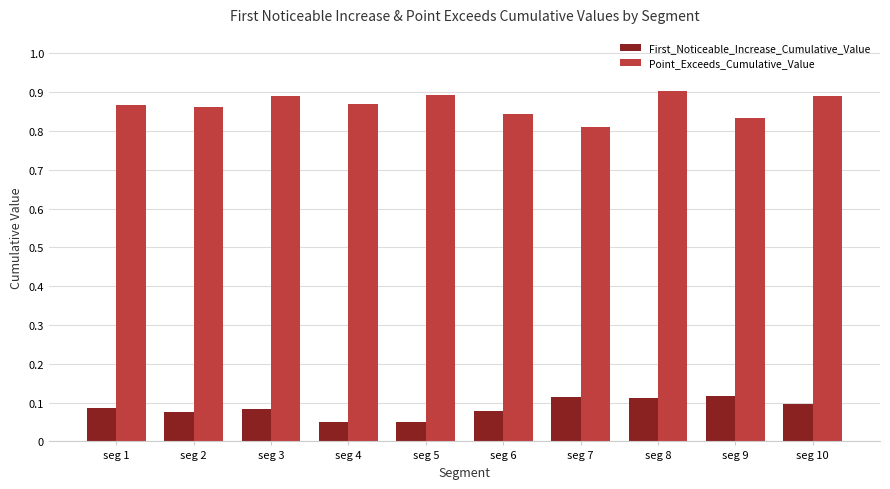

How many data points does each series have?

10